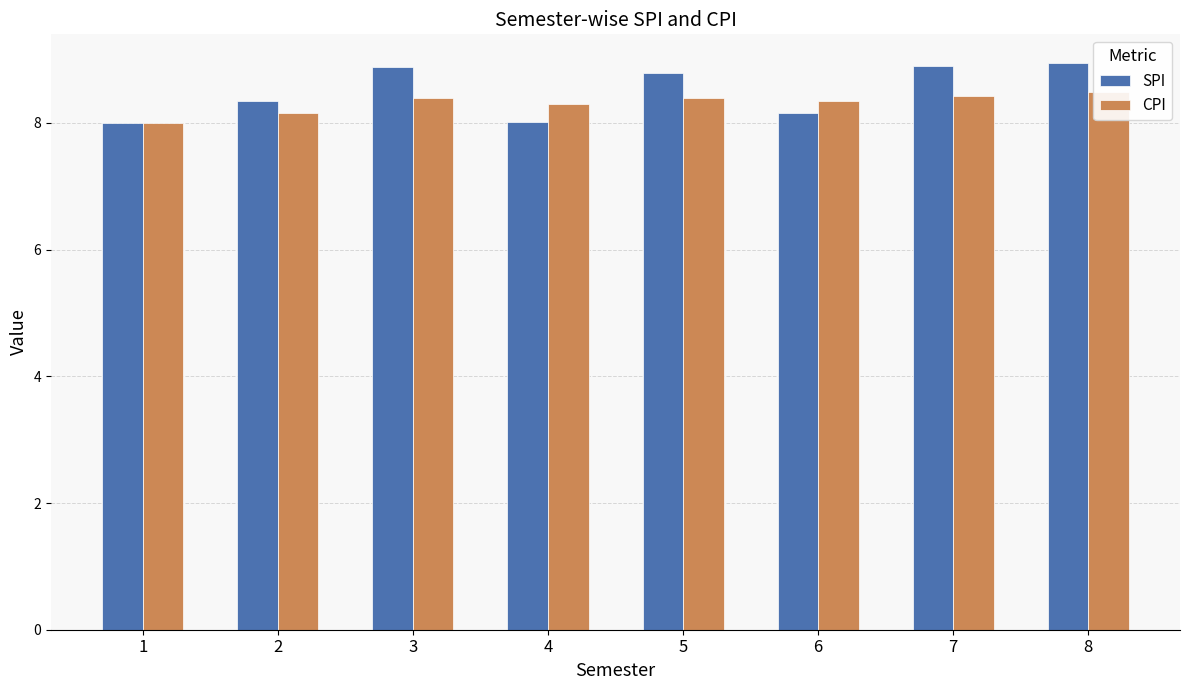

How many distinct data groups are displayed?

2